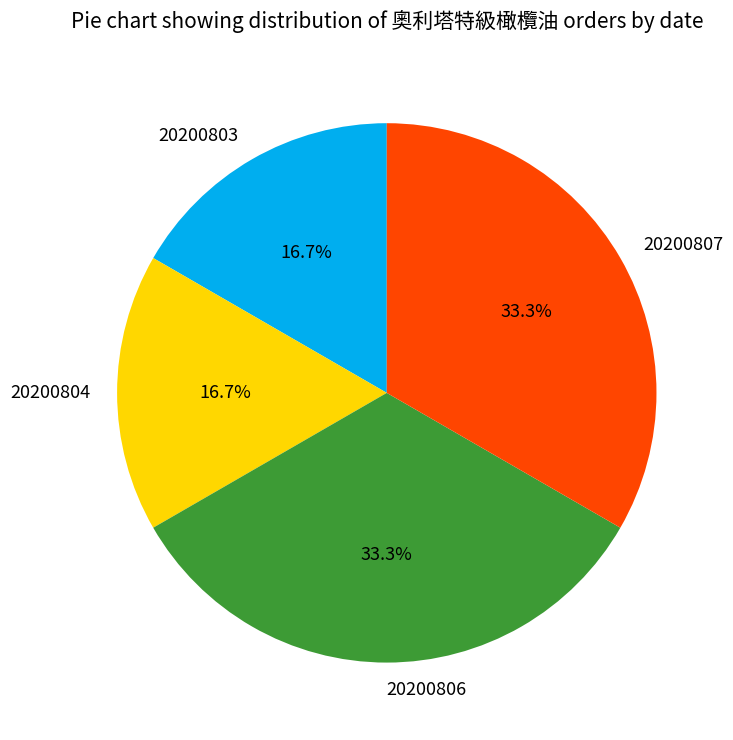

True or false: 20200803 accounts for 17% of the total.

True